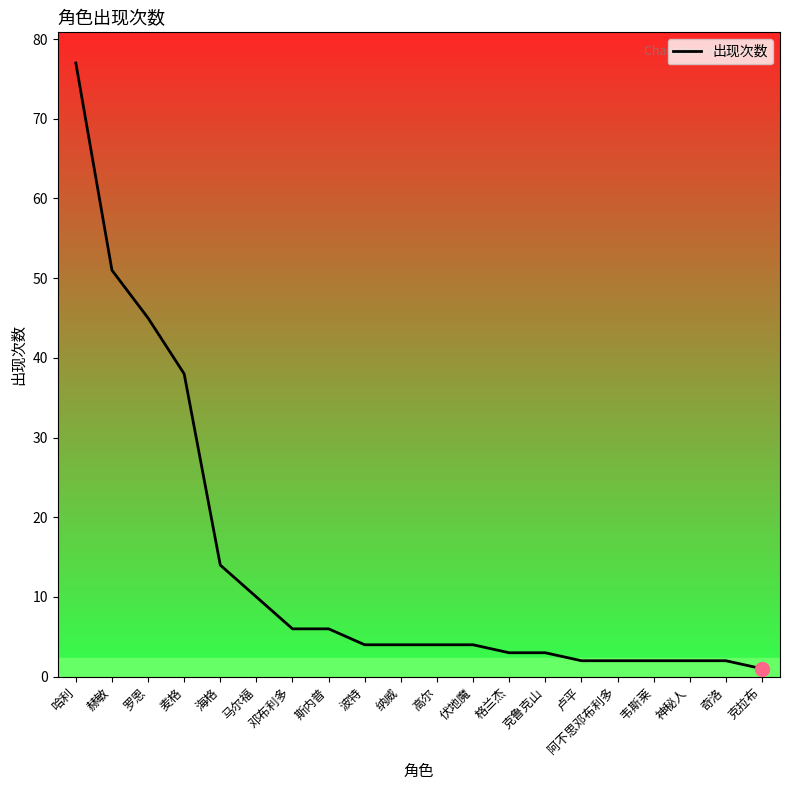

What position from the left is 斯内普?

8